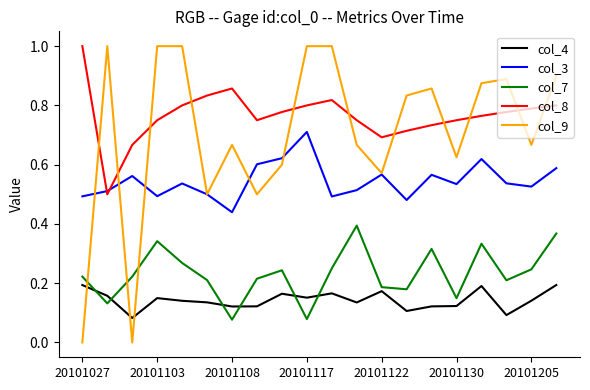

Which series has the widest spread of values?

col_9